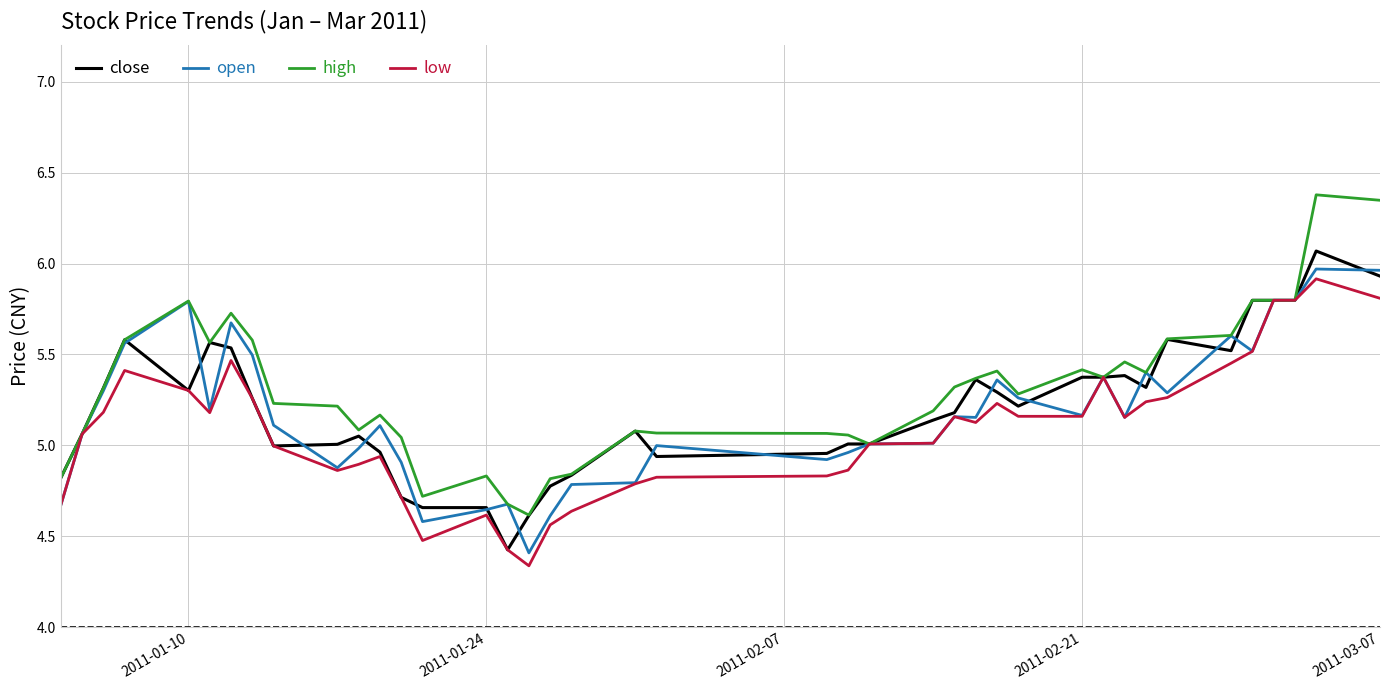

Which series has the largest total across all categories?

high